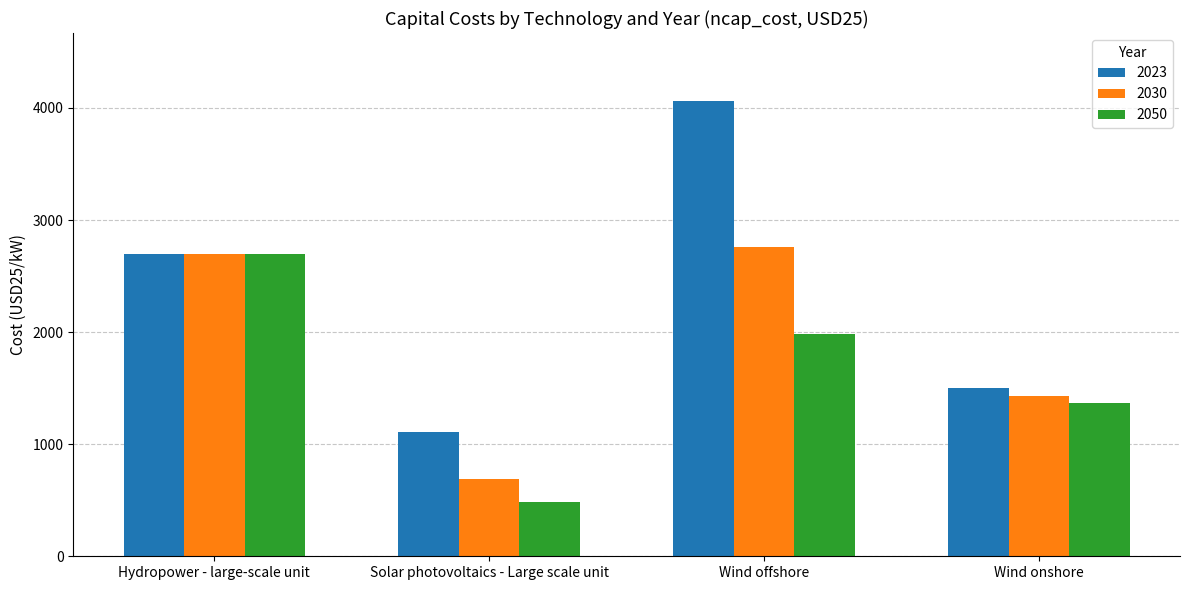

What is the label of the 4th bar from the right?

Hydropower - large-scale unit